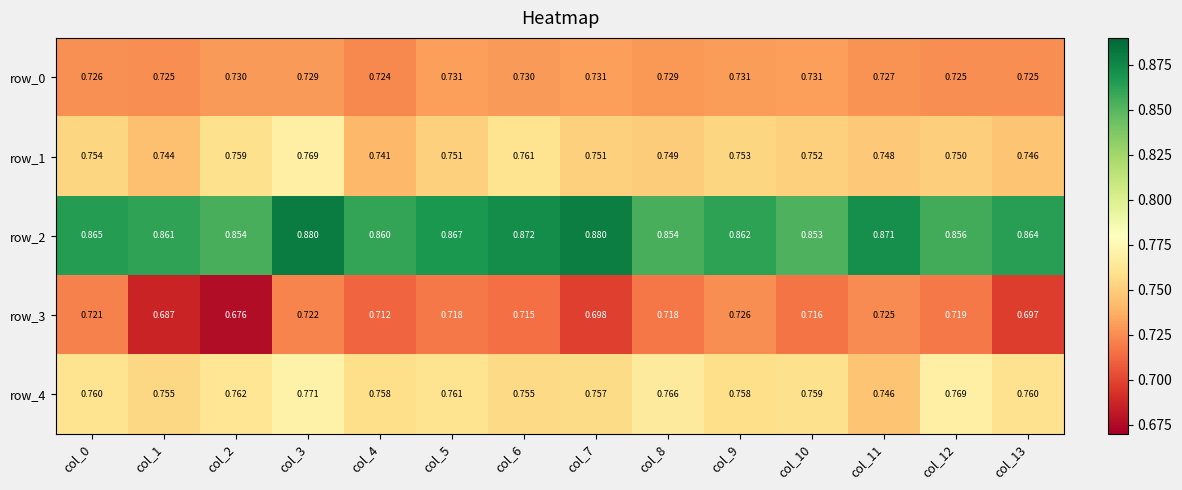

Rank the series by their maximum value, from lowest to highest.

row_3, row_0, row_1, row_4, row_2